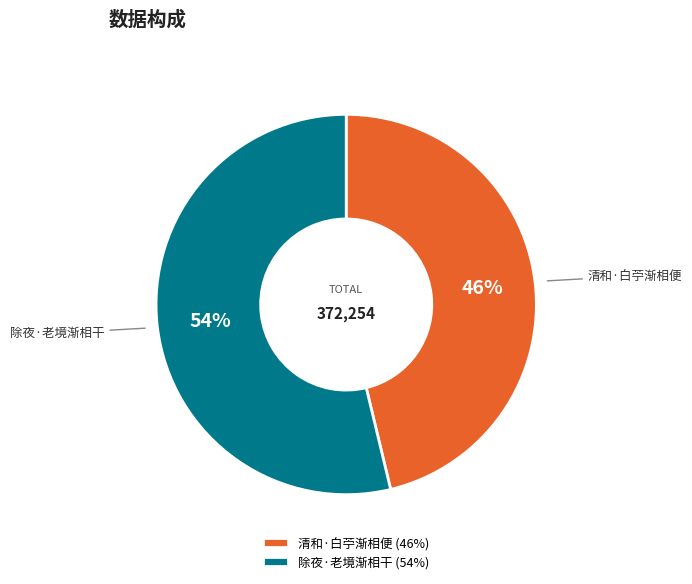

To the nearest percent, what percentage of the pie is 除夜·老境渐相干?

54%